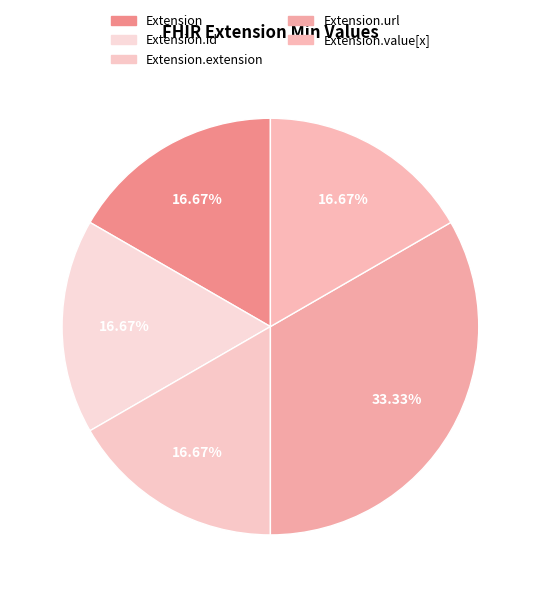

How many segments does this pie chart have?

5